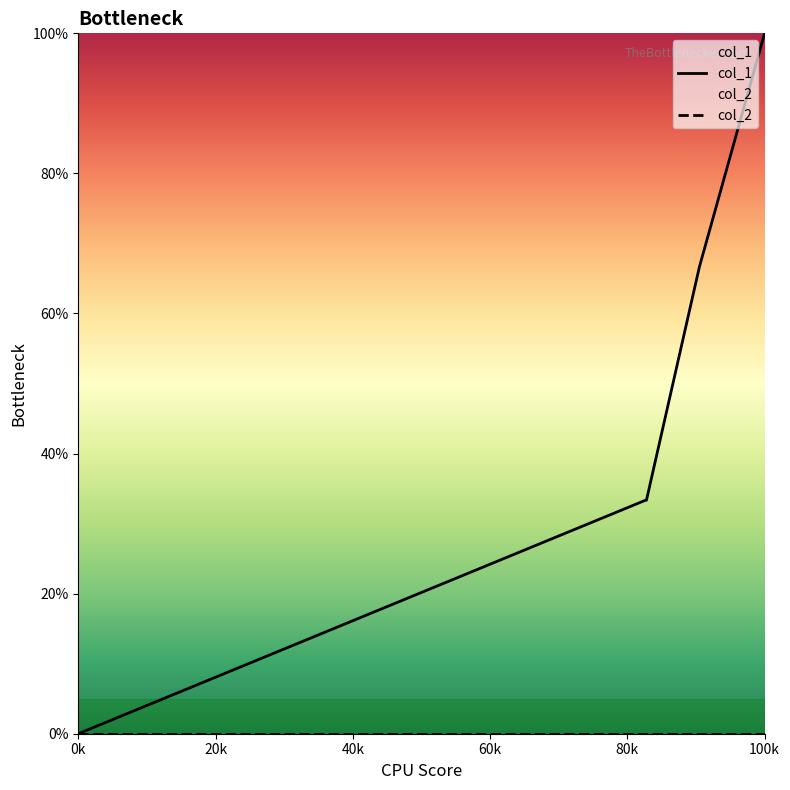

Which series has the largest range (max minus min)?

col_1